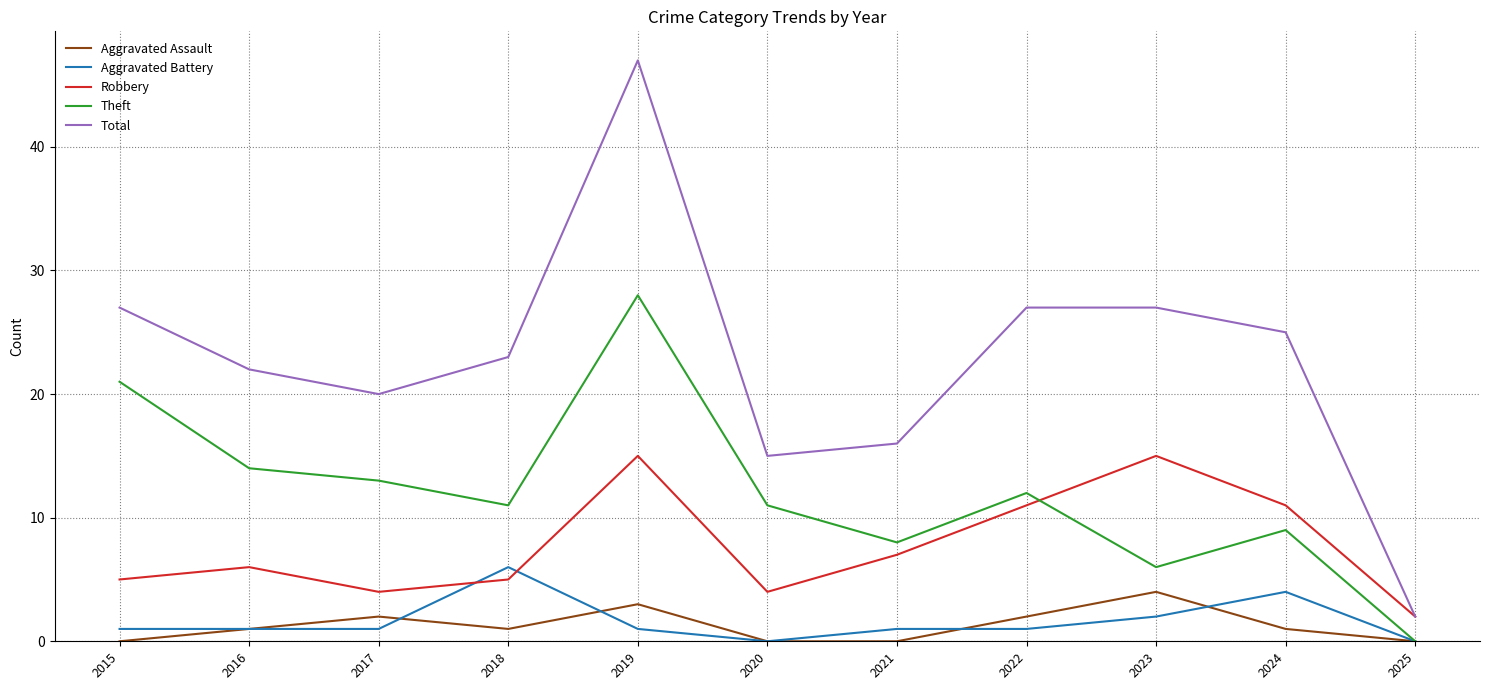

Read the Total value at 2017.

20